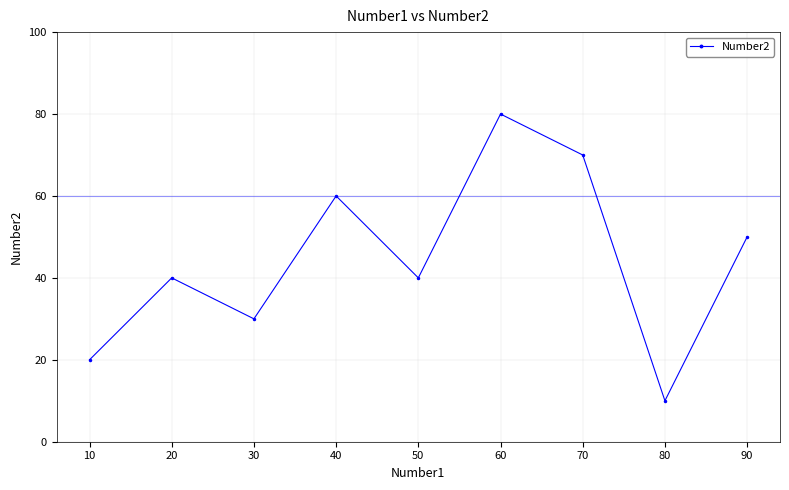

How many series are shown in this chart?

1